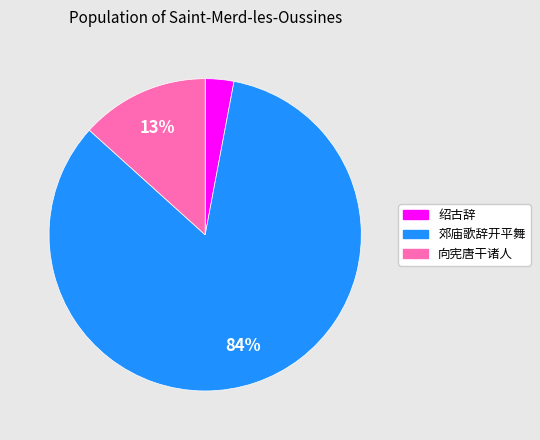

To the nearest percent, what is the difference between the largest and smallest slice percentages?

81%